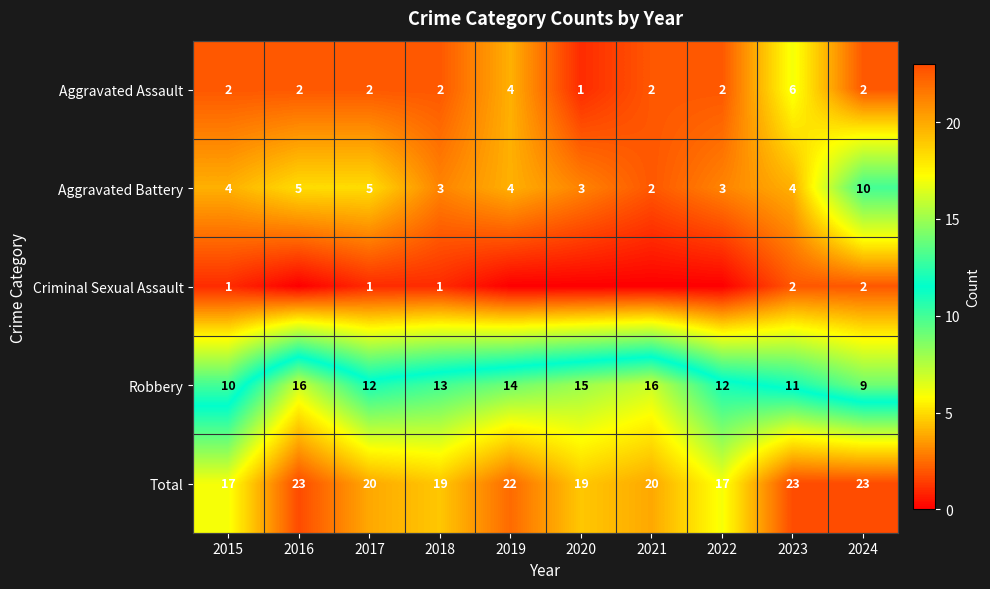

What is the approximate value of Total at 2022?

17